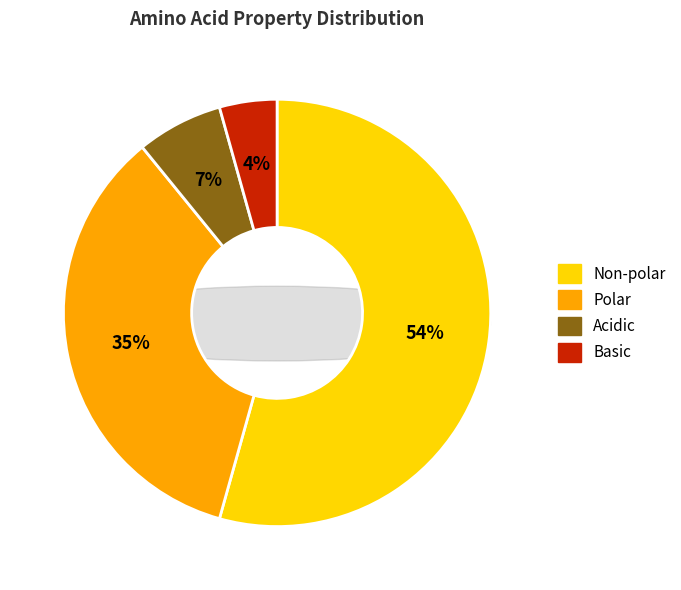

What is the smallest slice in the pie chart?

basic